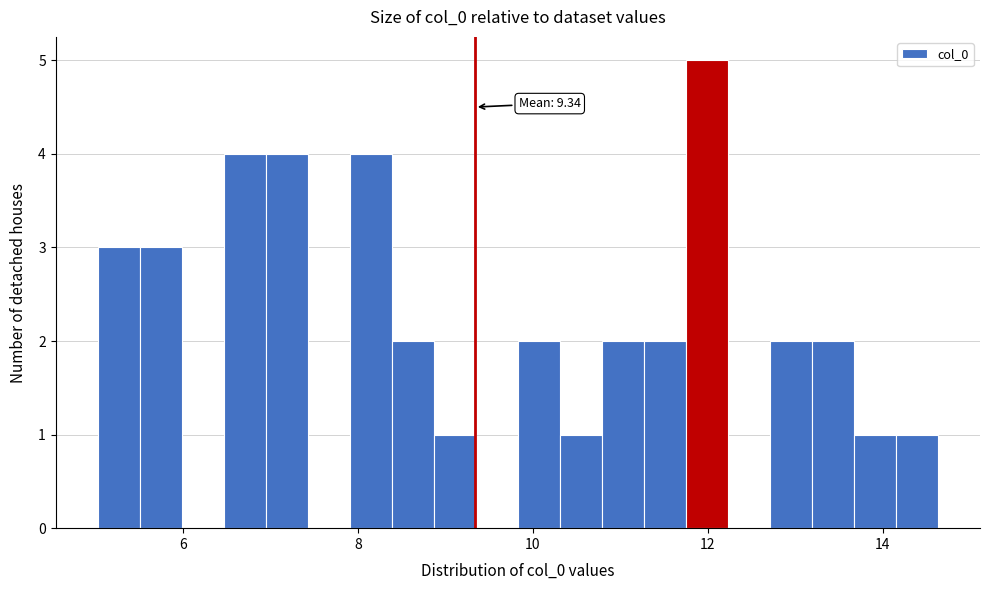

Around what value on the x-axis is the tallest bar? Give the approximate position of its centre, as read against the axis.

12.0